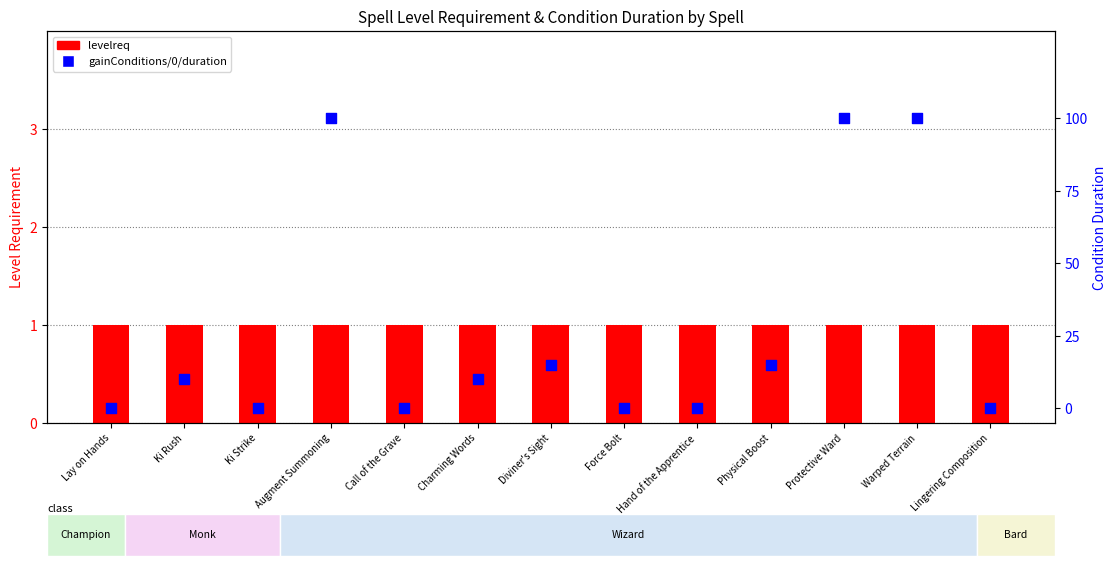

Which series has the largest Y range (max minus min)?

gainConditions/0/duration